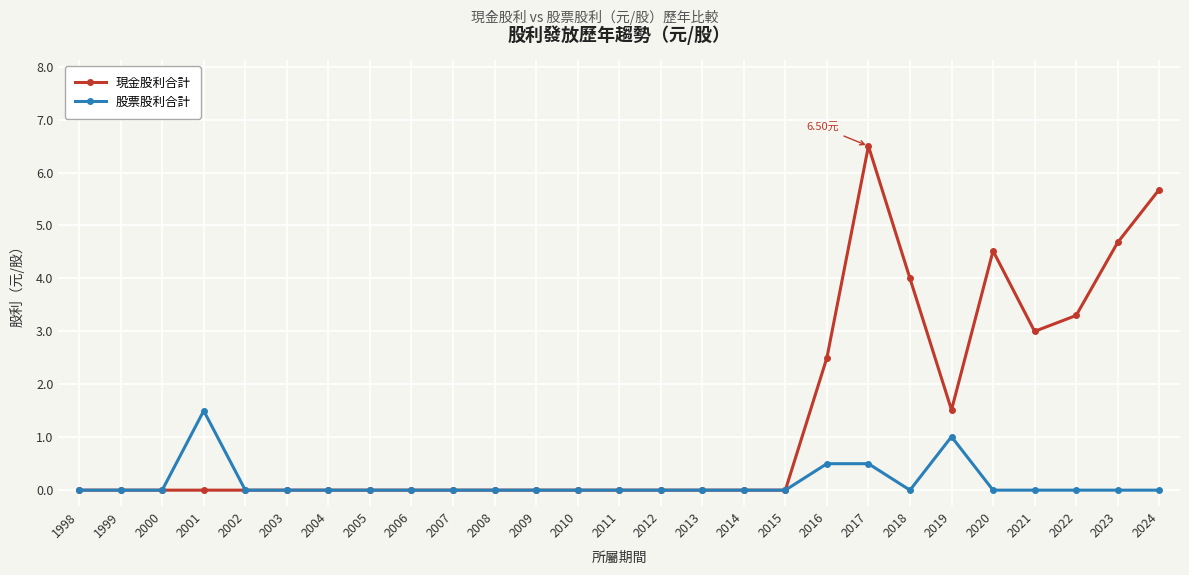

How many lines are shown in the chart?

2